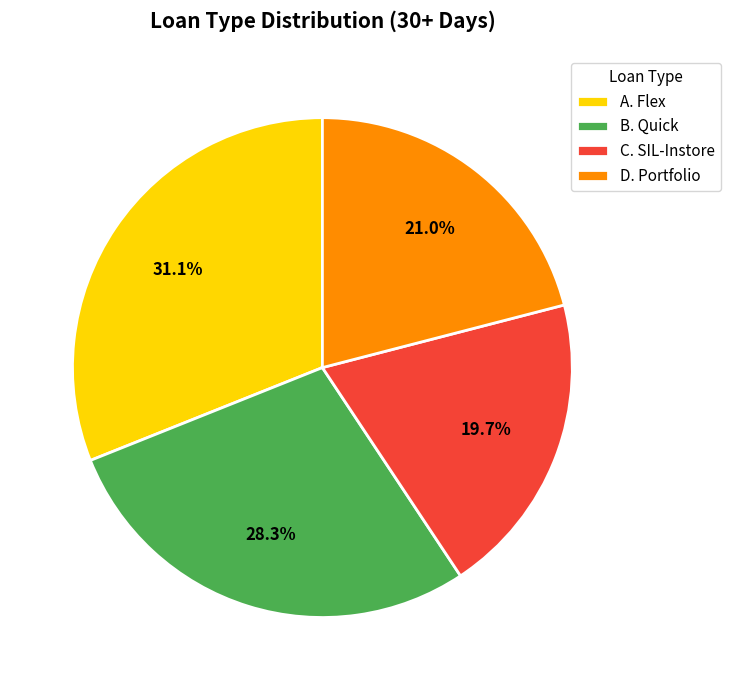

Rank the categories by value from lowest to highest.

C. SIL-Instore, D. Portfolio, B. Quick, A. Flex